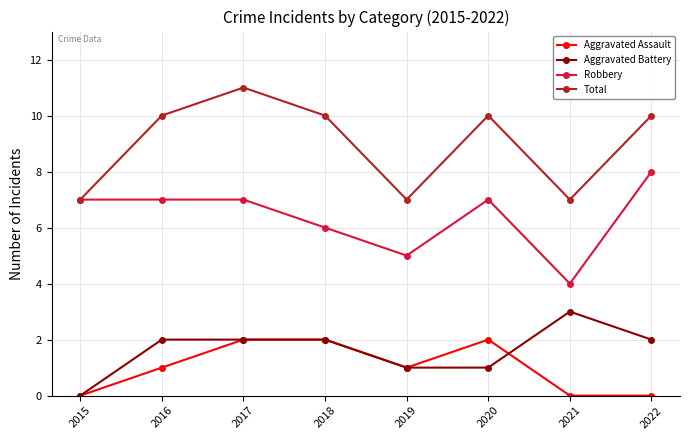

Which category has the highest value in the Aggravated Battery series?

2021